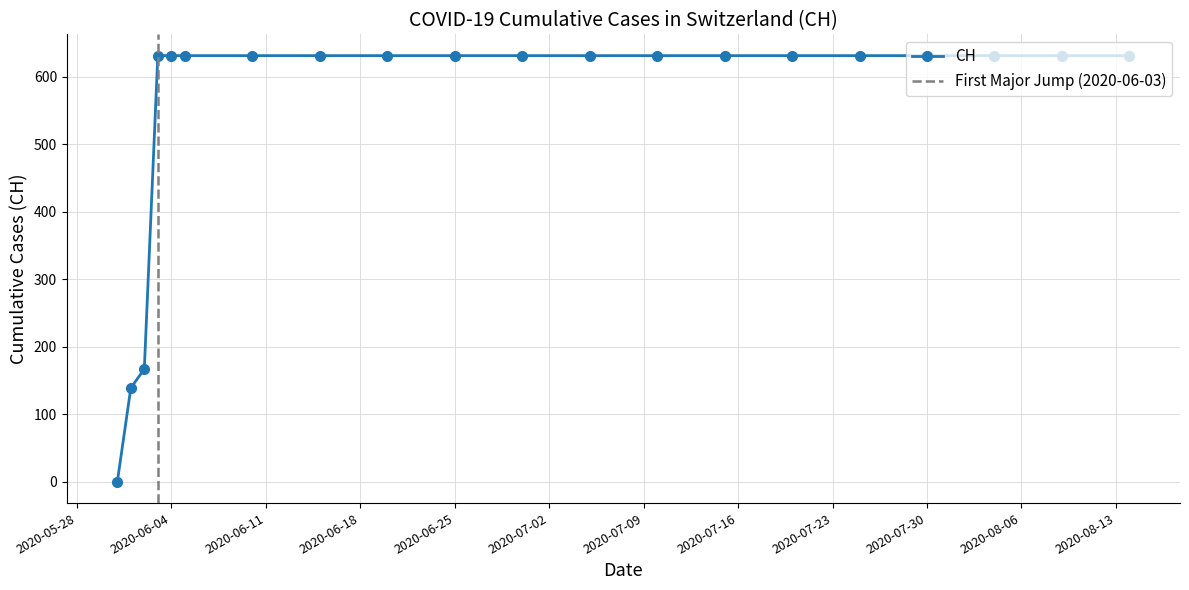

What is the difference between the values at 2020-05-31 and 2020-07-05?

631